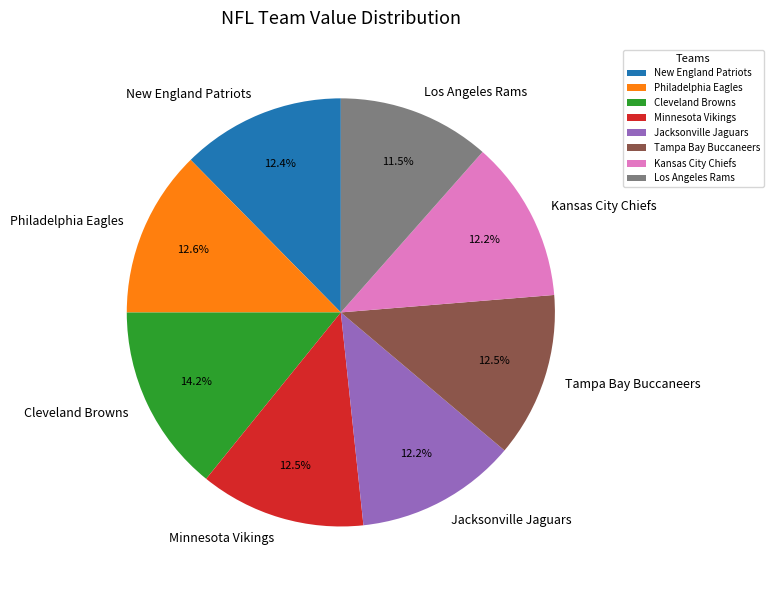

Count the number of slices in the pie.

8